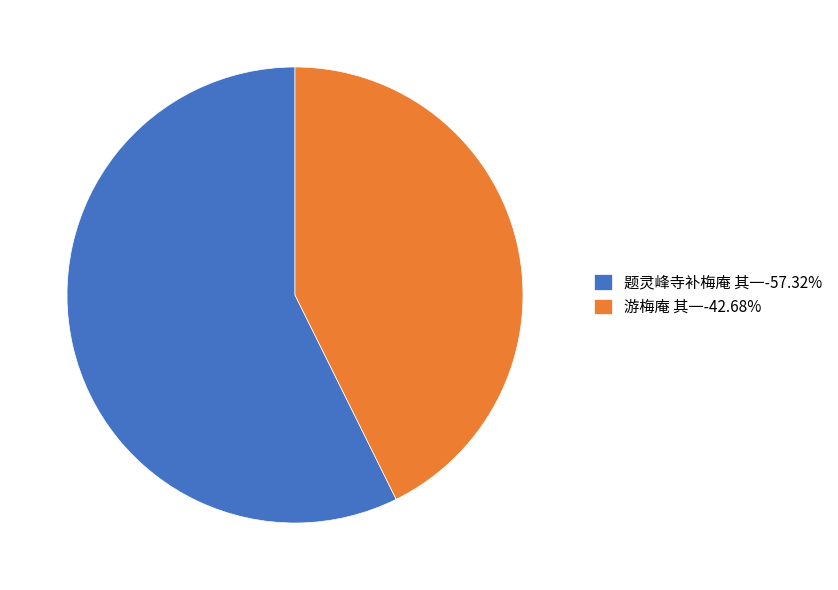

Do 游梅庵 其一-42.68% and 题灵峰寺补梅庵 其一-57.32% together represent more than half of the pie?

Yes